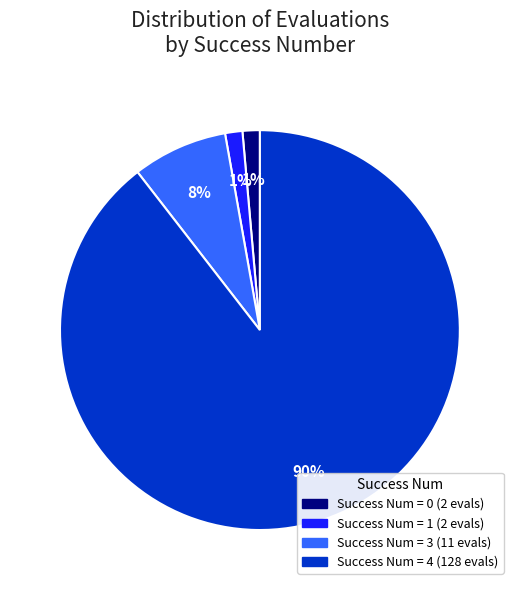

Is there any slice that represents more than half of the pie?

Yes